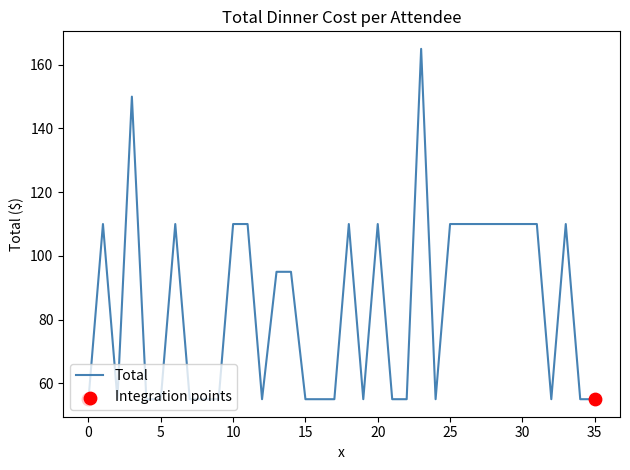

What is the maximum value shown in the chart?

165